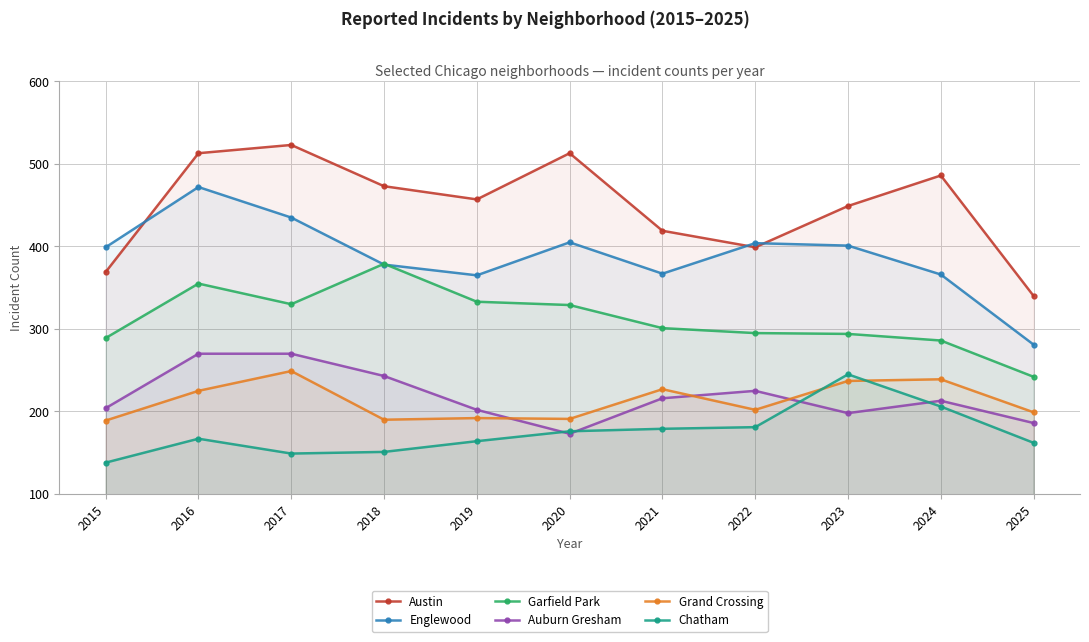

Is the value of Garfield Park at 2025 greater than the value of Grand Crossing at 2023?

Yes